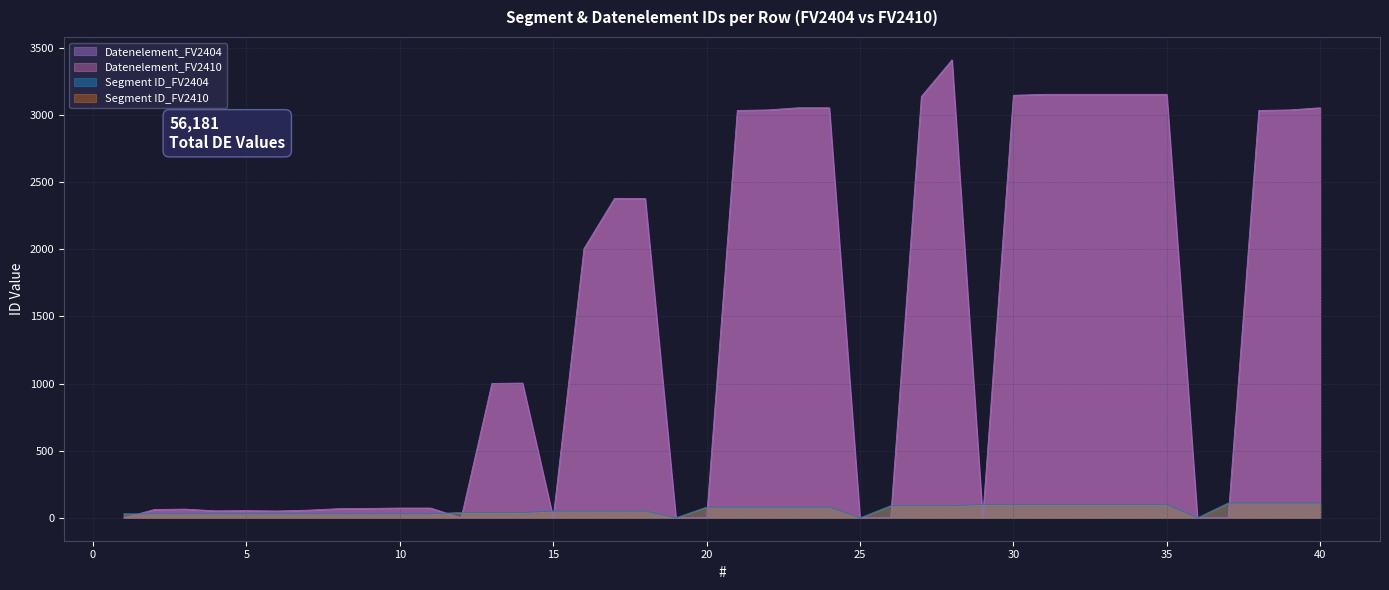

In Segment ID_FV2404, how many points are lower than both neighbors (excluding endpoints)?

3